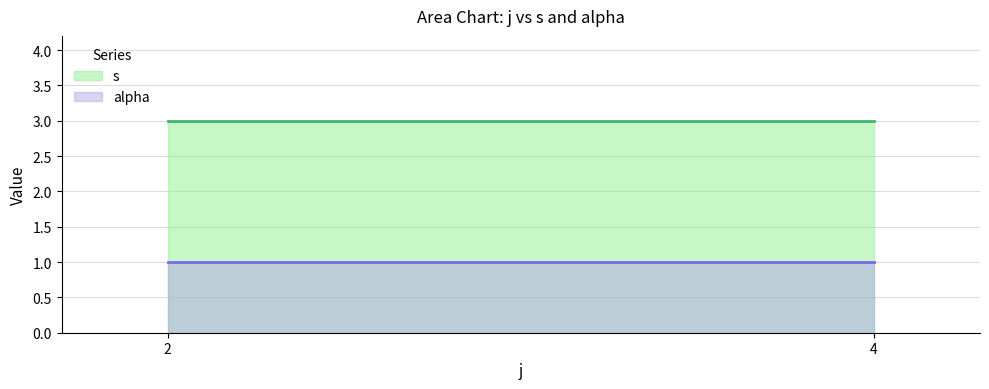

At 4, list the series in order from largest to smallest.

s, alpha